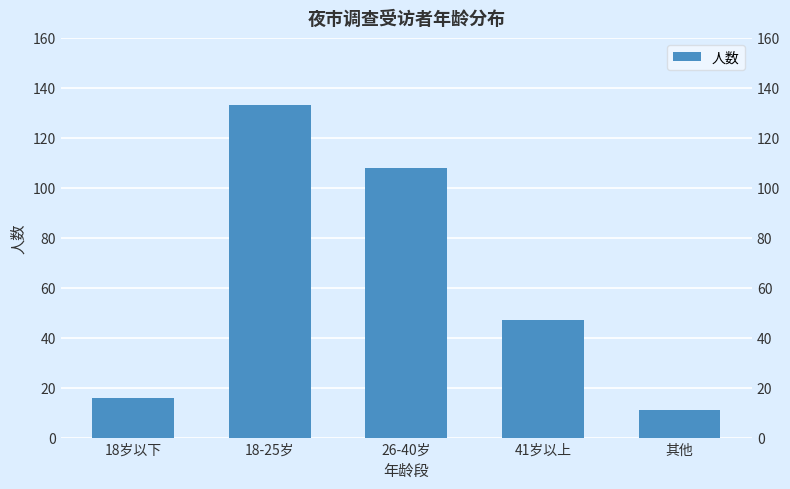

At which label is the value closest to 72?

41岁以上